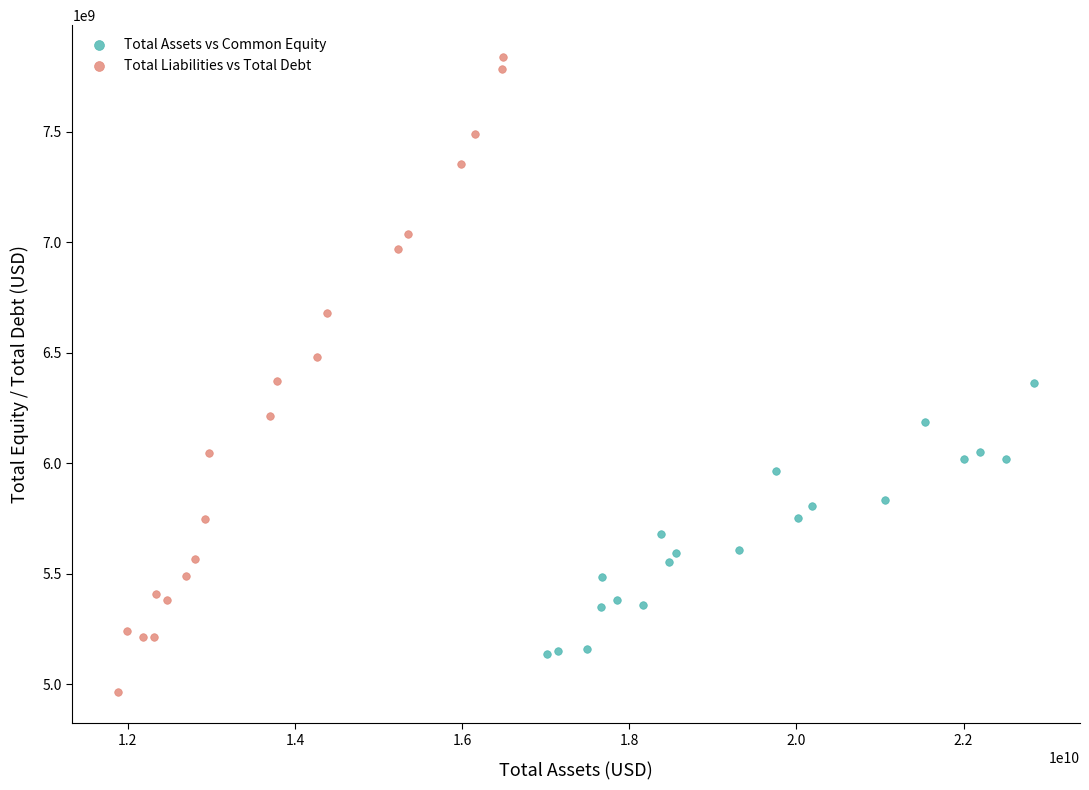

Which series contains the highest Y value?

Total Liabilities vs Total Debt